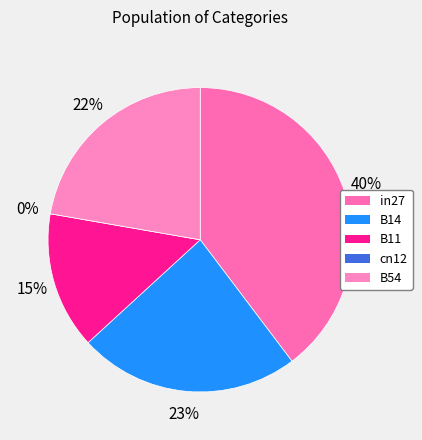

What is the change in value from B11 to B54?

+0.1